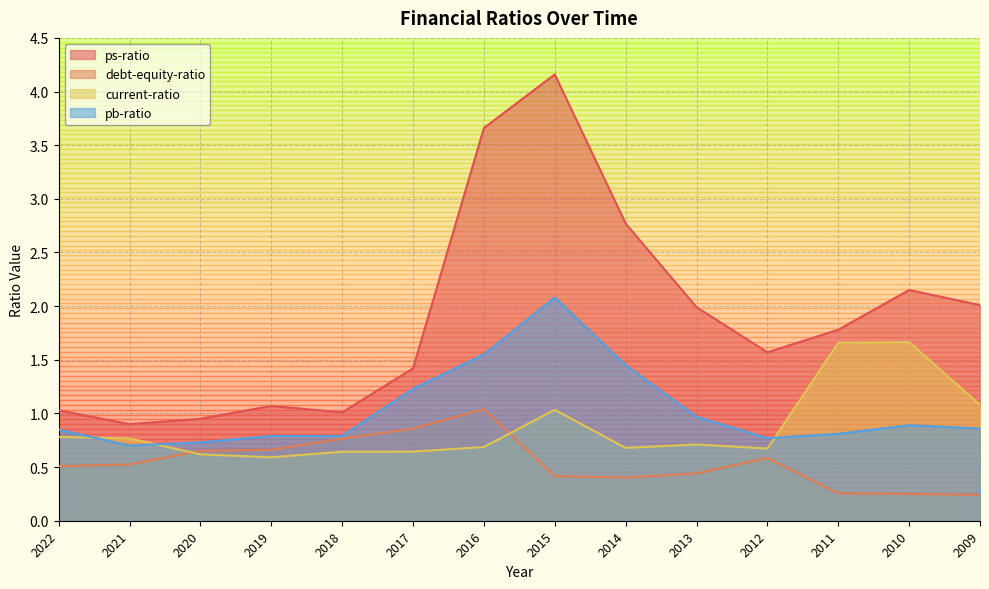

True or false: current-ratio and pb-ratio intersect in this chart.

True